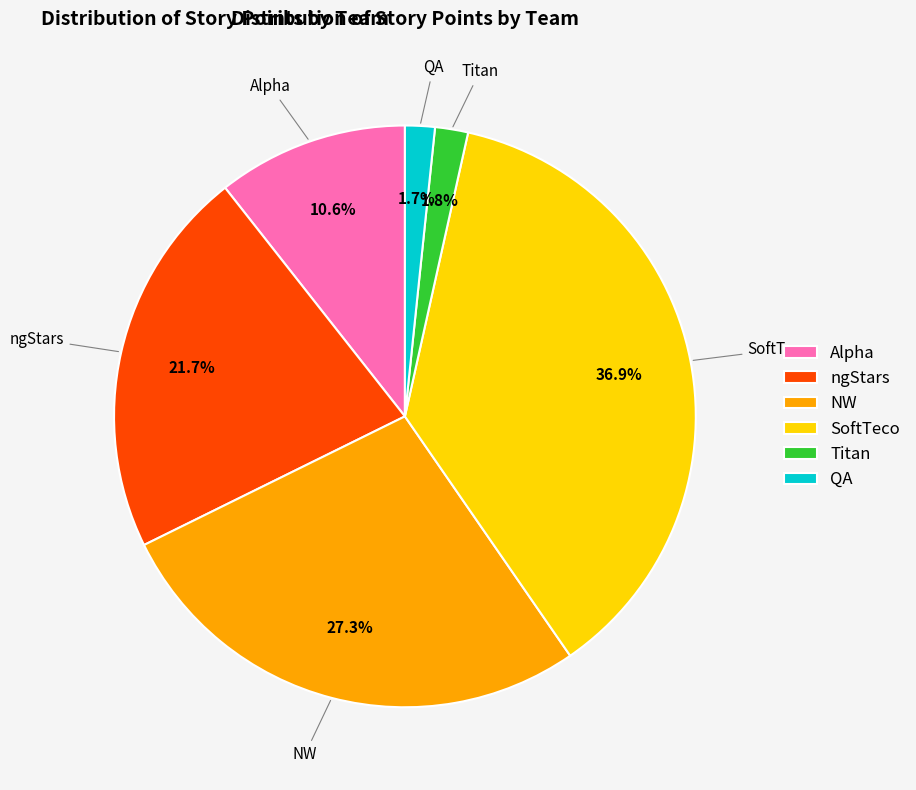

Which slice is the largest?

SoftTeco